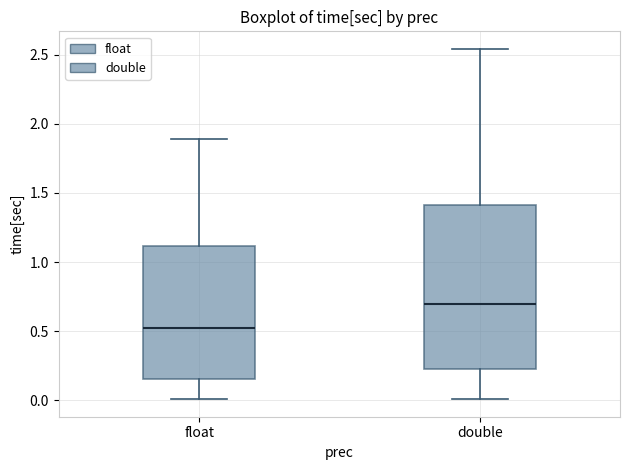

Reading left to right, transcribe this box plot: for each box, give where its median line is, the range the box spans, and where its two whiskers end, as read against the y-axis. The values are not printed on the chart, so give them approximately, as read against the axis.

float: median 0.50, box 0.15 to 1.10, whiskers 0.00 to 1.90
double: median 0.70, box 0.20 to 1.40, whiskers 0.00 to 2.55